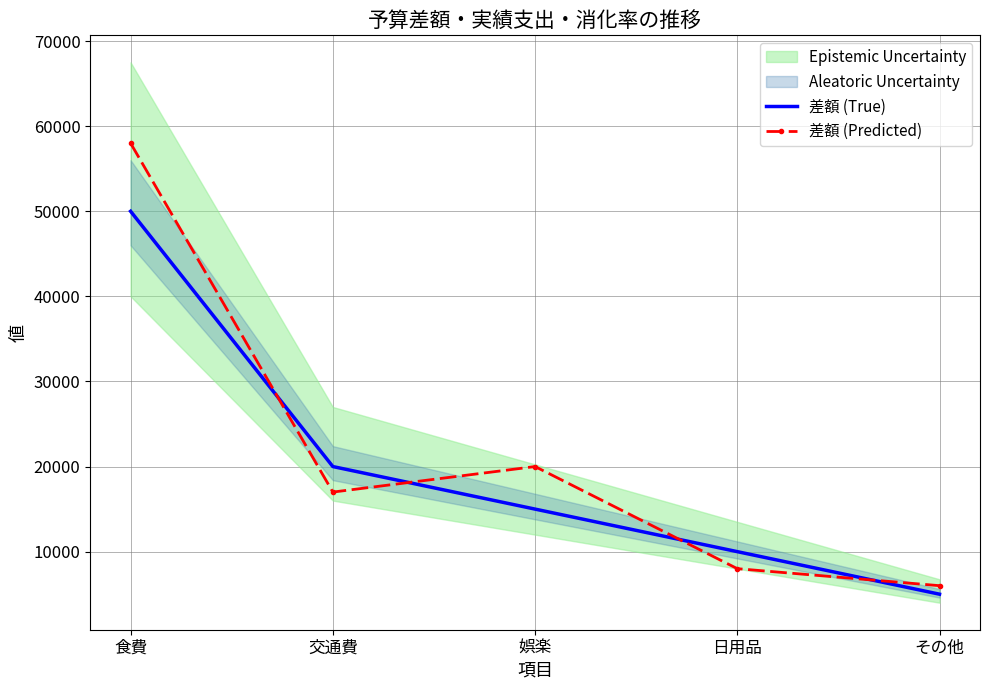

How many data points in 差額 (Predicted) are less than 17000?

2